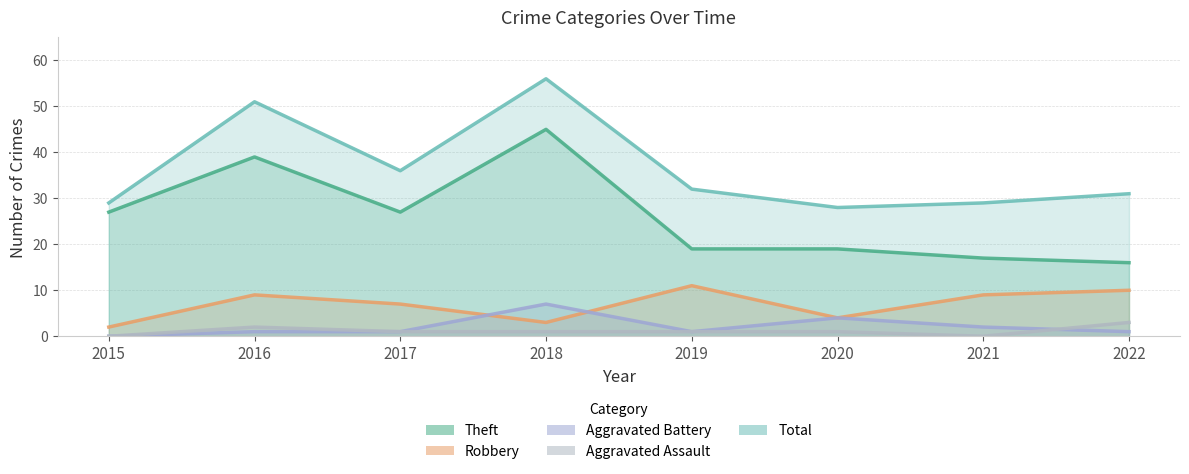

Reading left to right, what are all the values shown in this chart?

Theft: 27	39	27	45	19	19	17	16
Robbery: 2	9	7	3	11	4	9	10
Aggravated Battery: 0	1	1	7	1	4	2	1
Aggravated Assault: 0	2	1	1	1	1	0	3
Total: 29	51	36	56	32	28	29	31